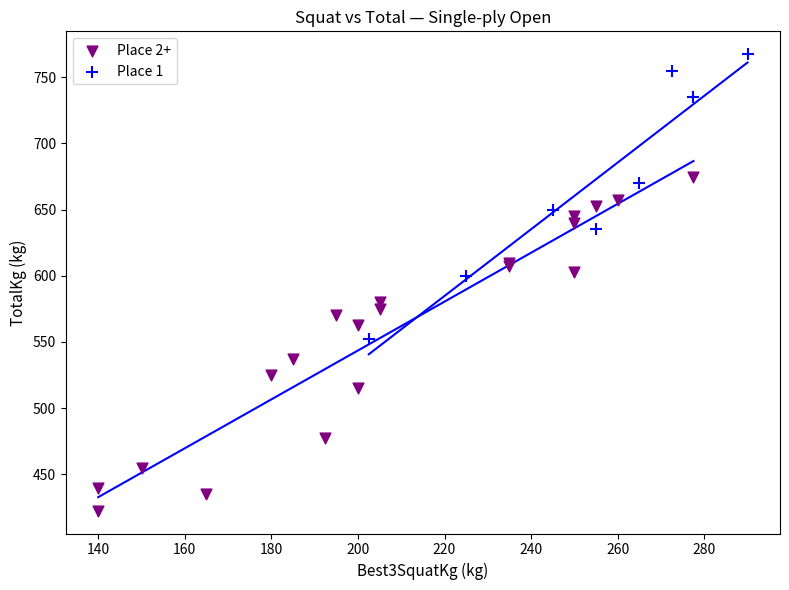

Which series contains the highest Y value?

Place 1